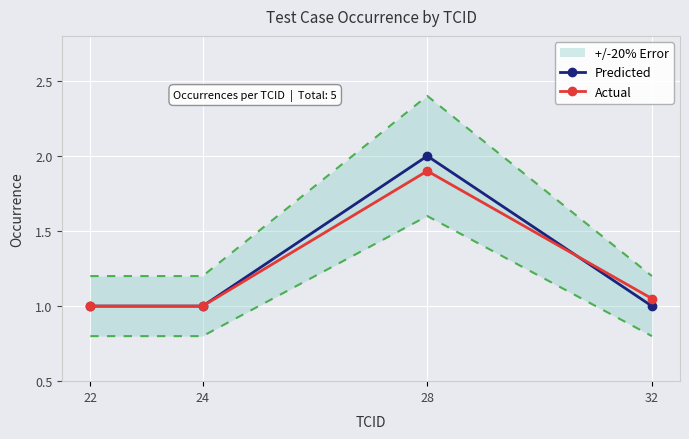

List the series in order of their peak value, highest first.

Predicted, Actual